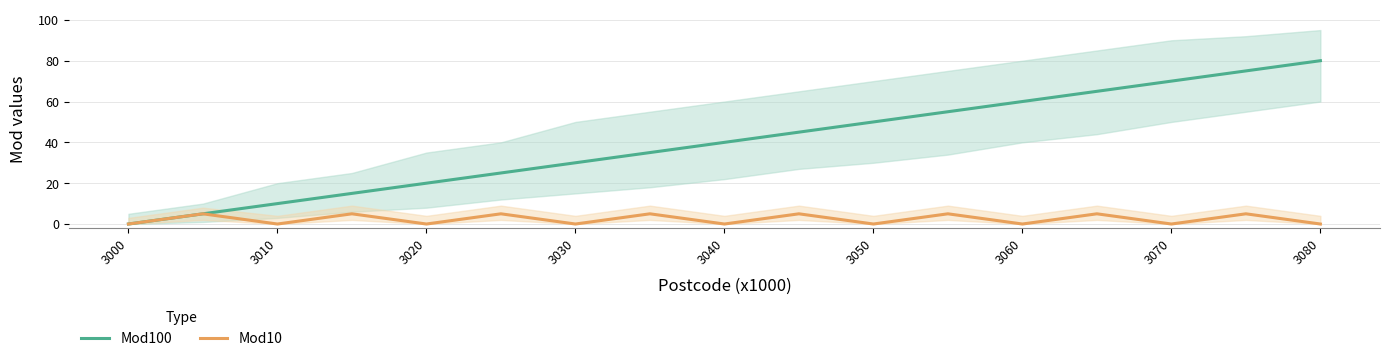

How many lines are shown in the chart?

2